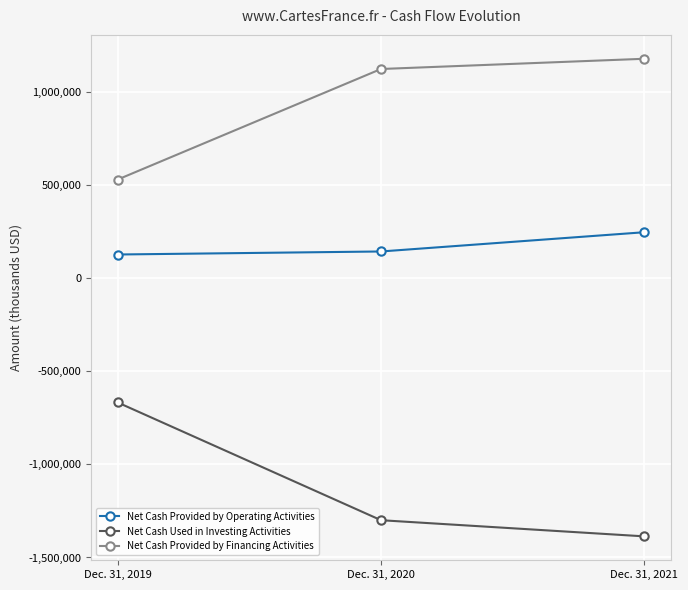

What is the total value across all series at Dec. 31, 2020?

-34202